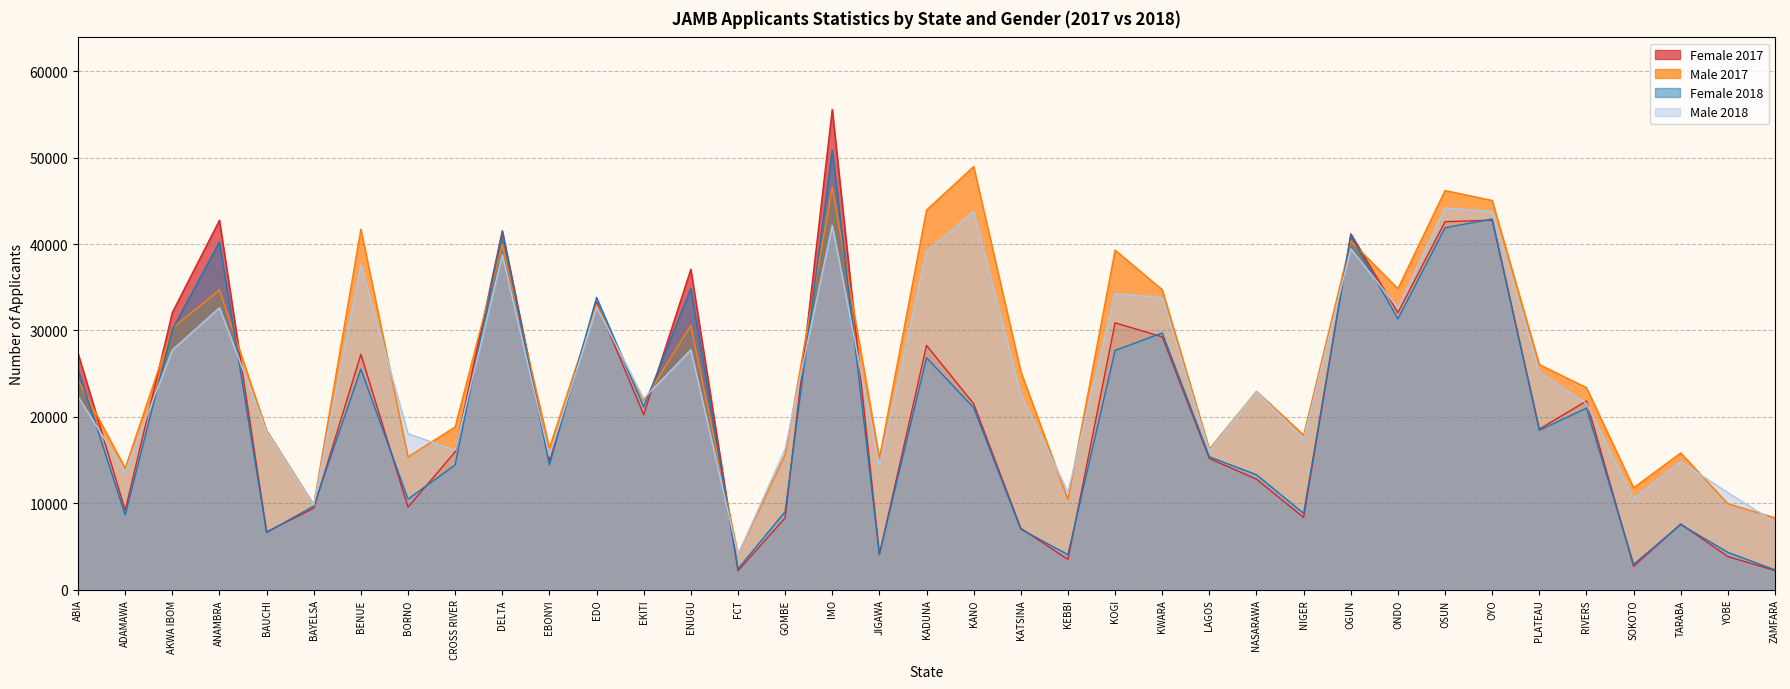

At which category is the sum across all series the highest?

IMO